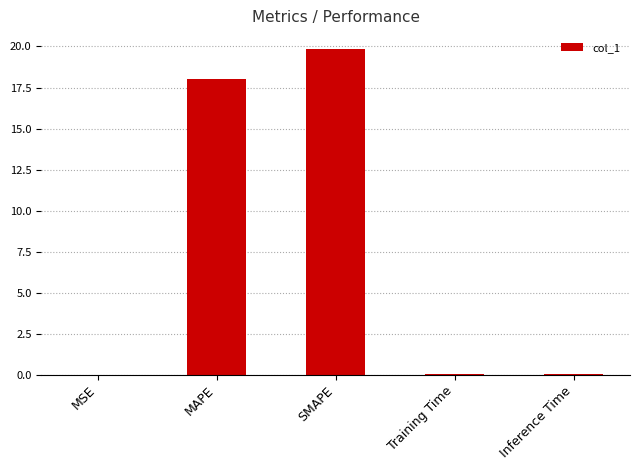

What is the average value?

7.6